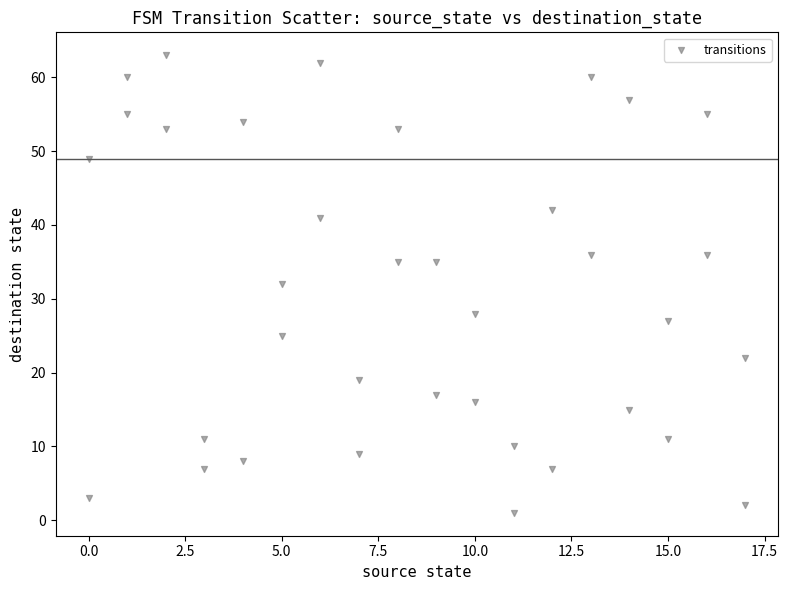

What is the range of X values (max minus min)?

17